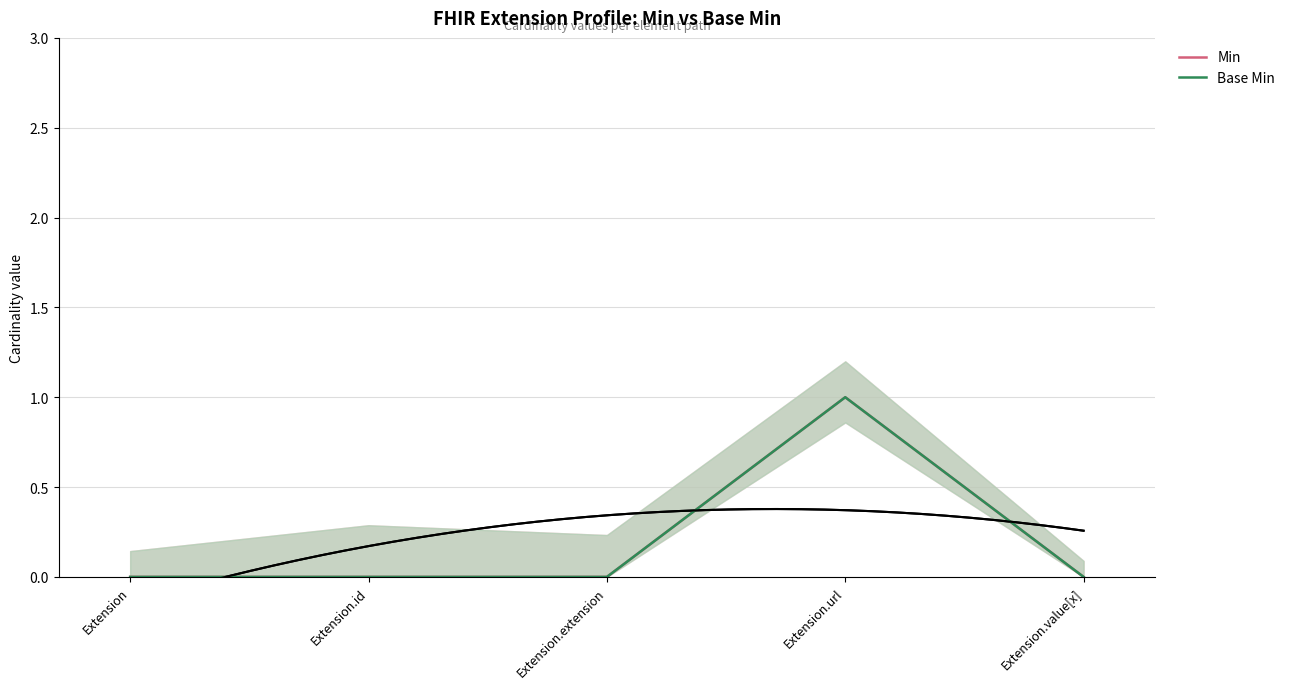

True or false: Min and Base Min intersect in this chart.

False